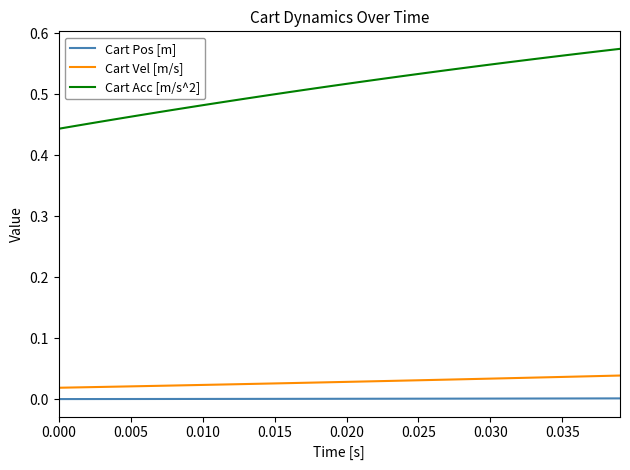

Which series has the largest total across all categories?

Cart Acc [m/s^2]